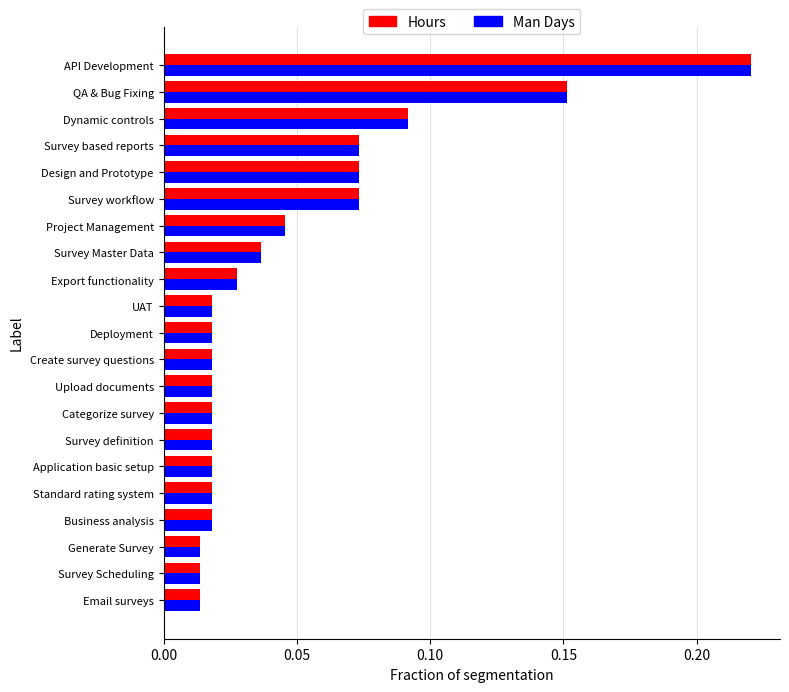

Which category has the highest value across all series?

API Development